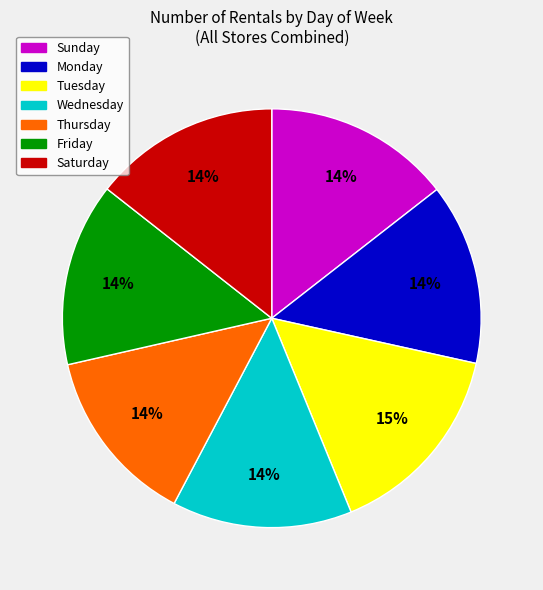

Is it true that Wednesday is 14% of the pie?

True